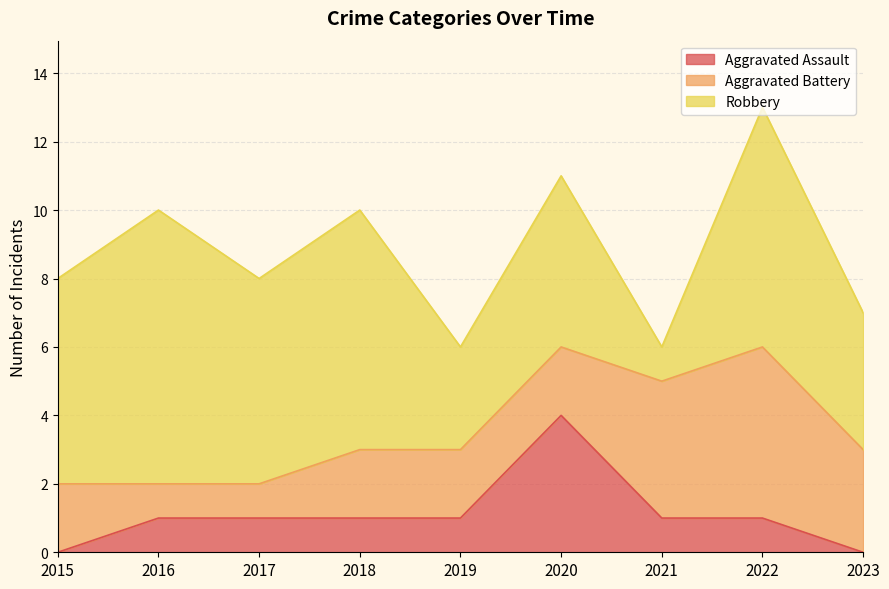

What is the greatest value displayed?

8